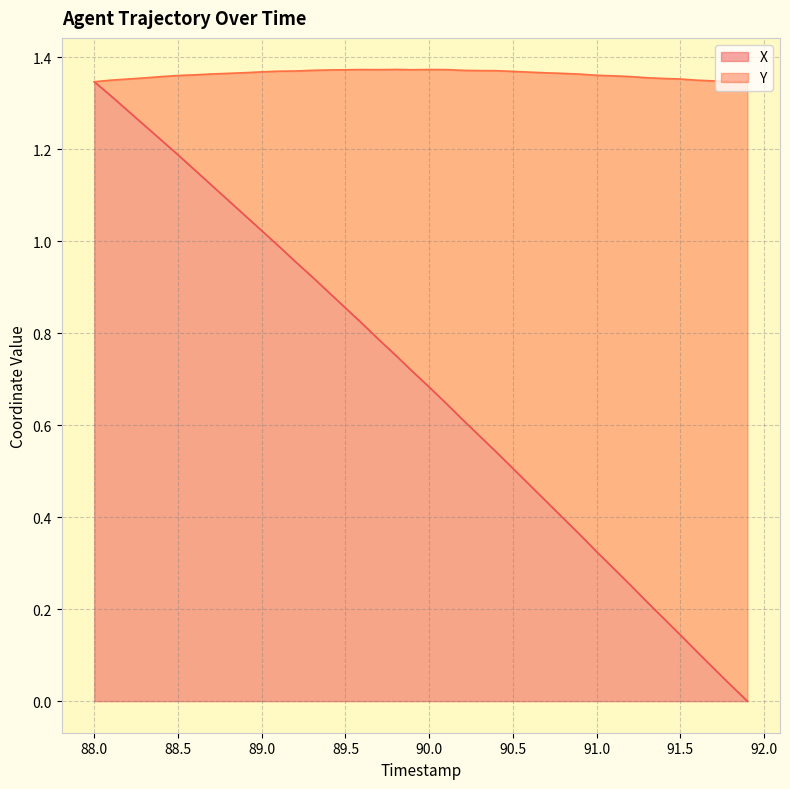

Which category has the highest value in the X series?

88.0